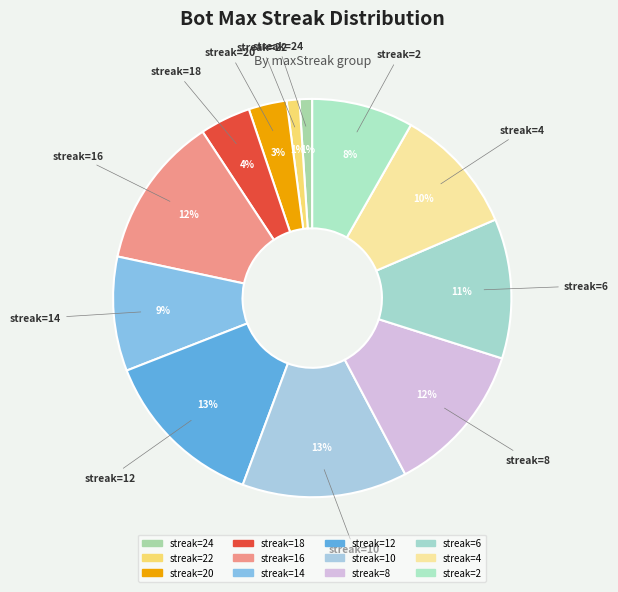

How many slices are in this pie chart?

12